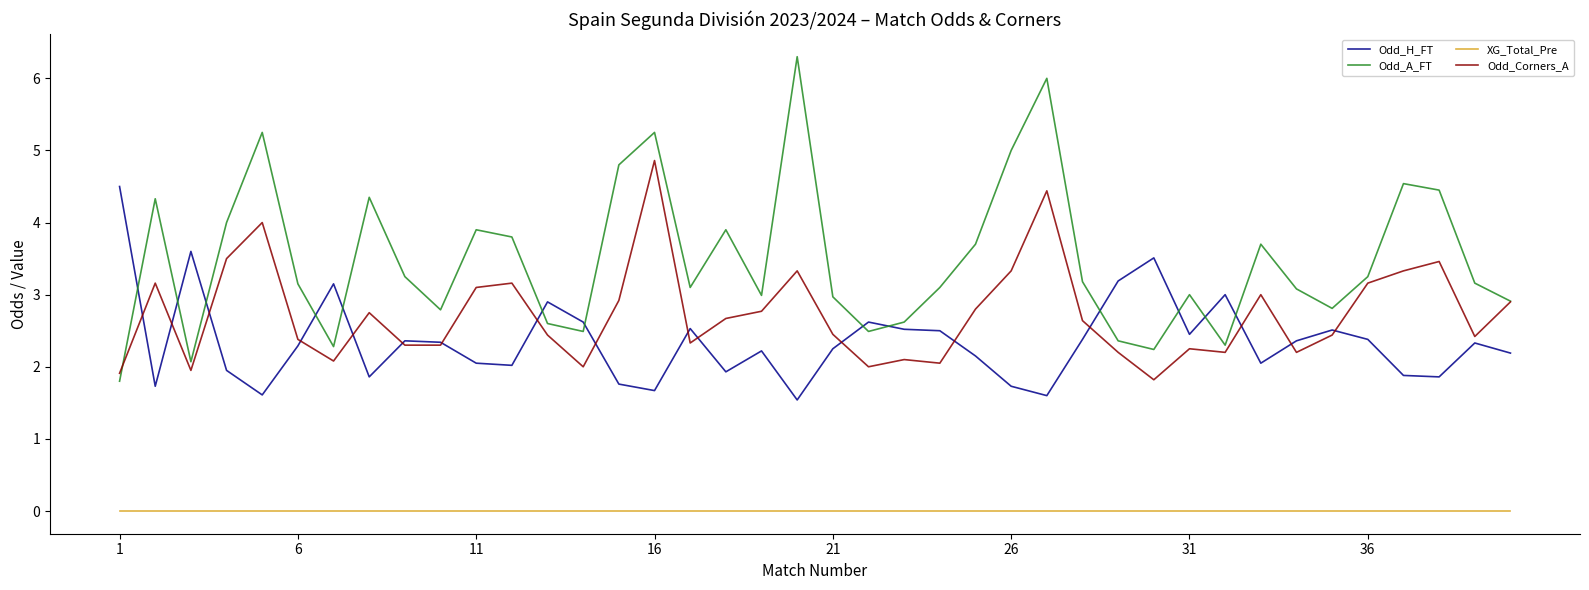

Which series has the largest total across all categories?

Odd_A_FT